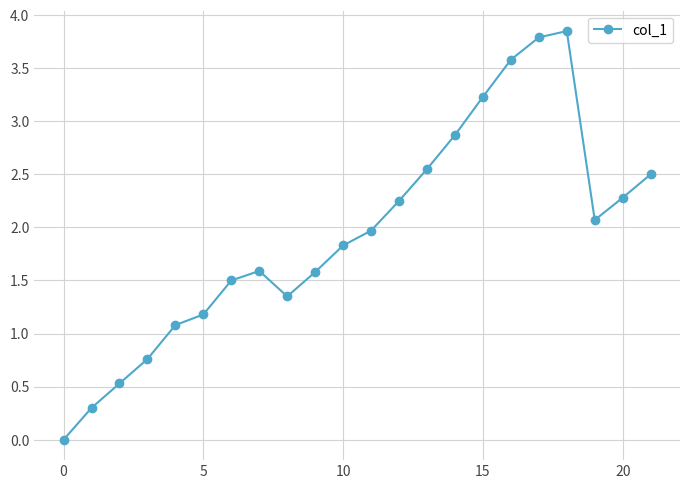

What is the value of the 3rd point from the left?

0.5